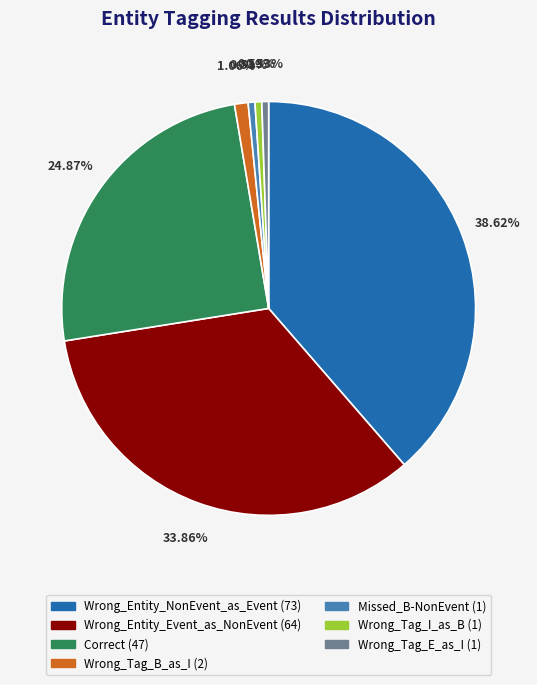

To the nearest percent, what portion does Wrong_Entity_Event_as_NonEvent represent?

34%